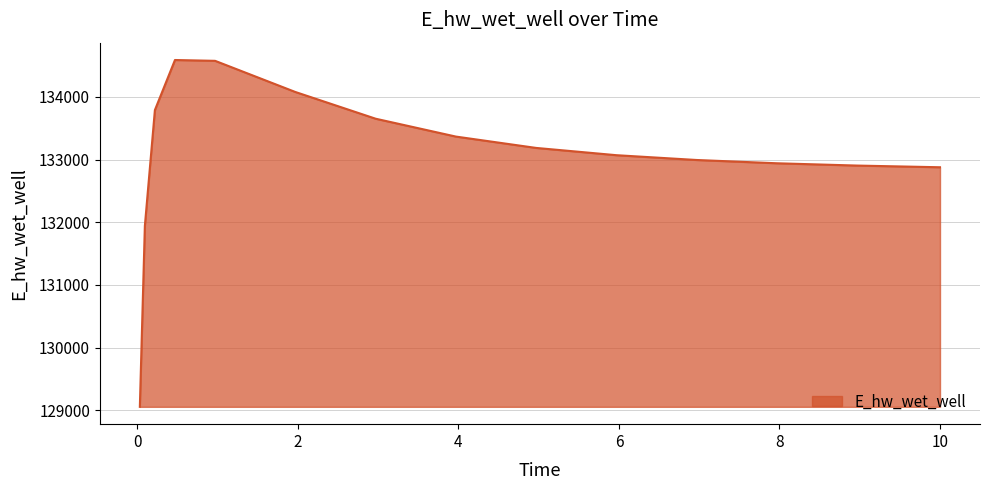

What is the smallest value displayed?

129055.2